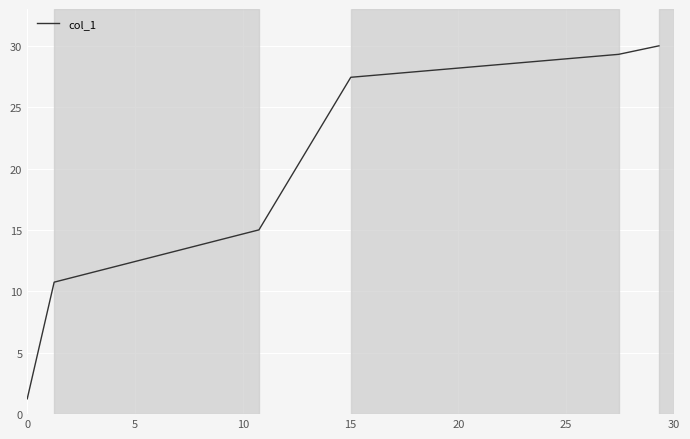

What is the smallest value displayed?

1.2